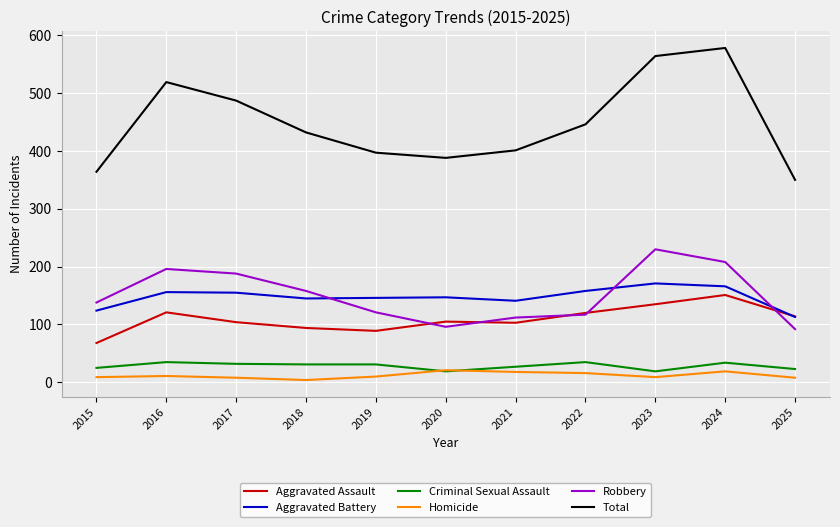

The Aggravated Battery series shows 163 at 2015. True or false?

False